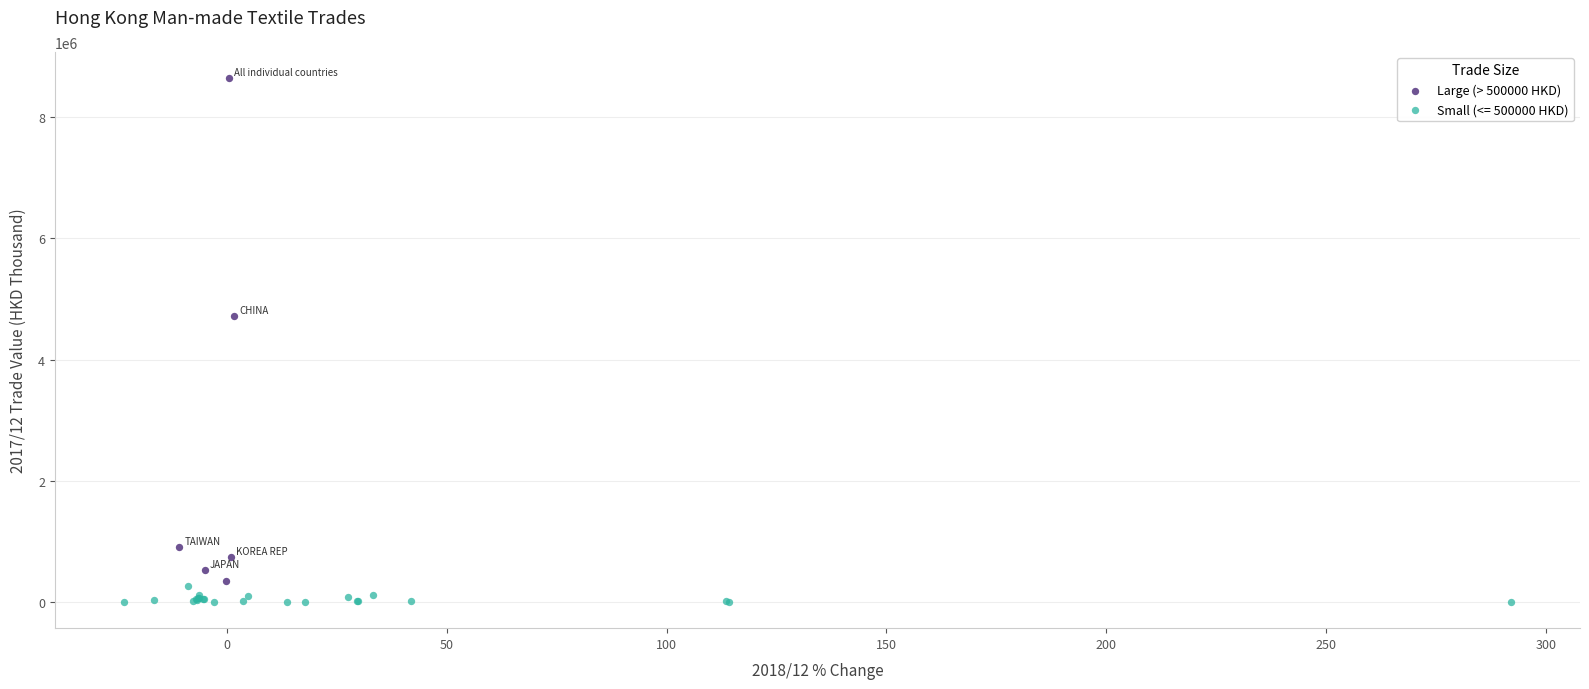

Which series has the largest Y range (max minus min)?

Large (> 500000 HKD)